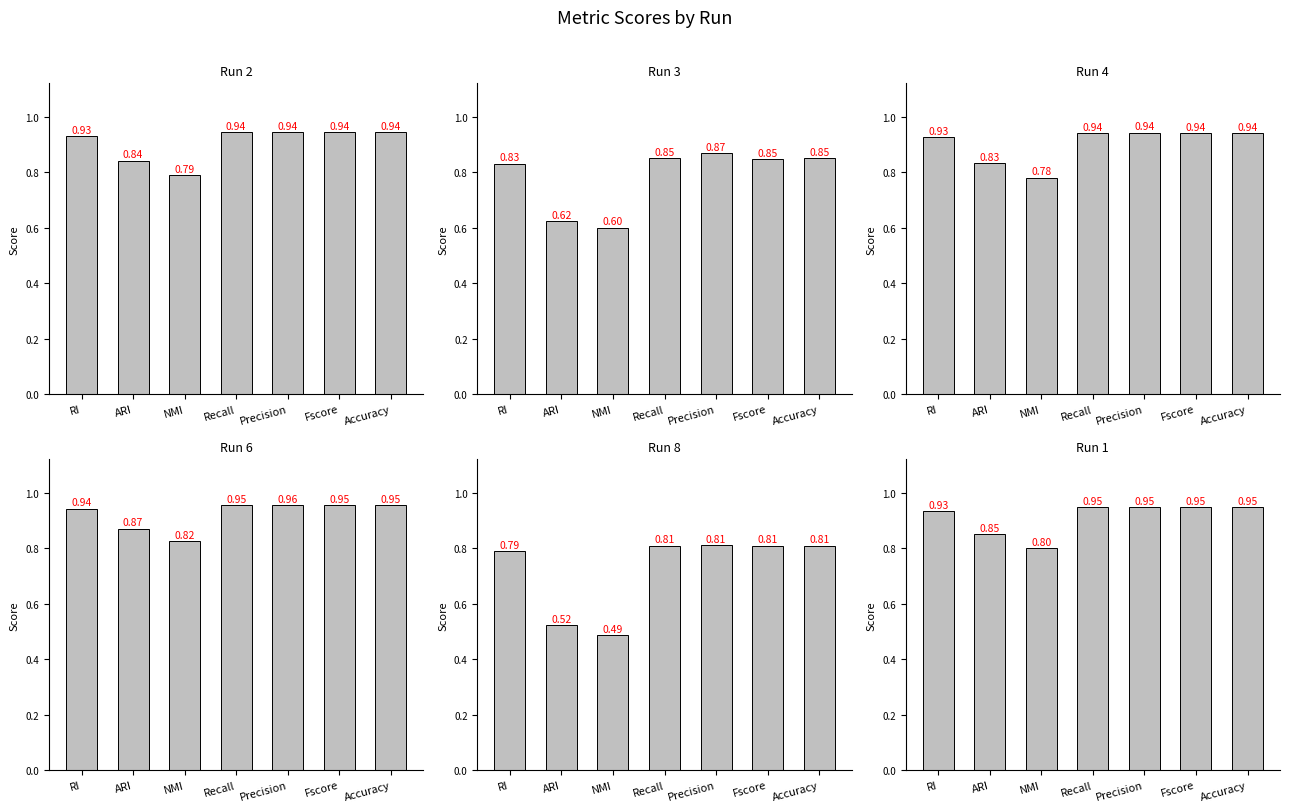

The value of Run 2 at Fscore is 0.9. True or false?

True